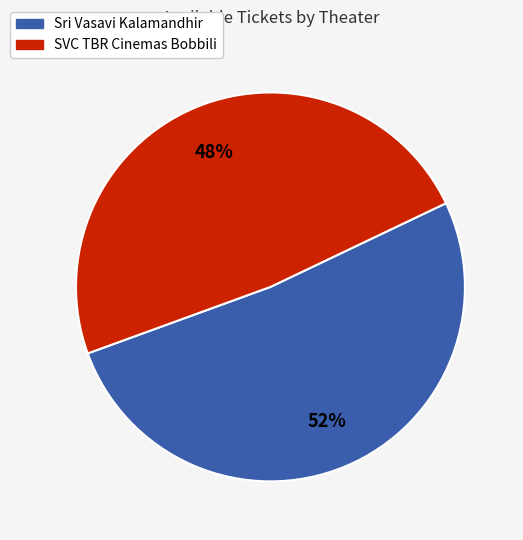

Which has a higher value, SVC TBR Cinemas Bobbili or Sri Vasavi Kalamandhir?

Sri Vasavi Kalamandhir